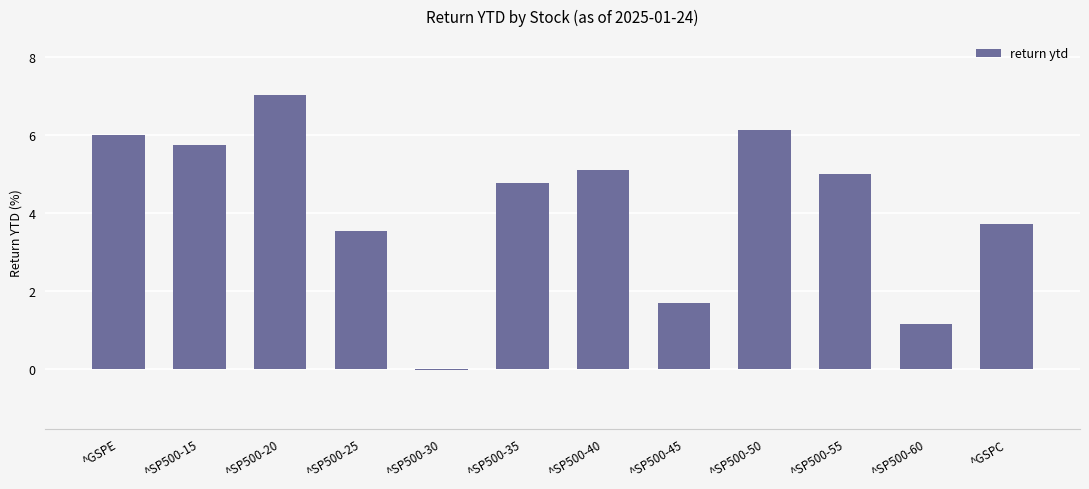

What is the maximum value shown in the chart?

7.0